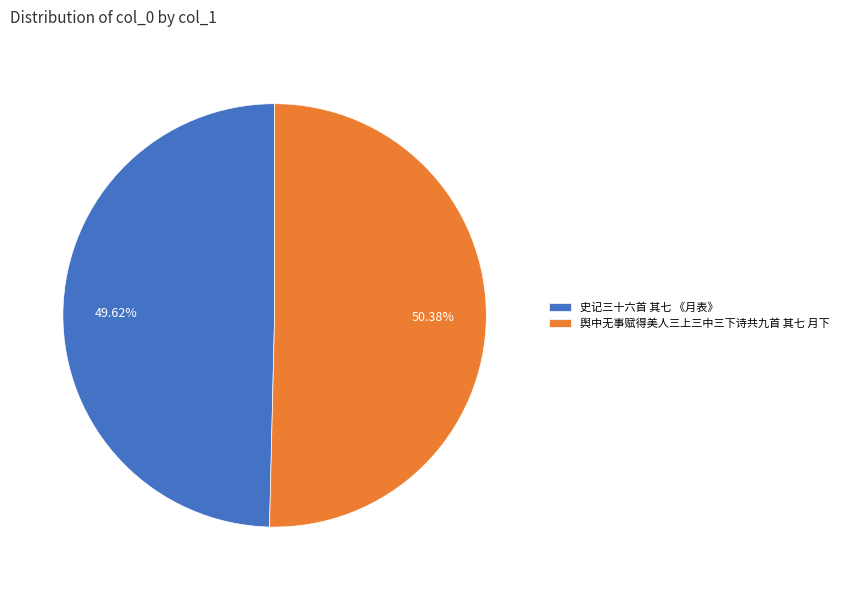

Which slice is the smallest?

史记三十六首 其七 《月表》